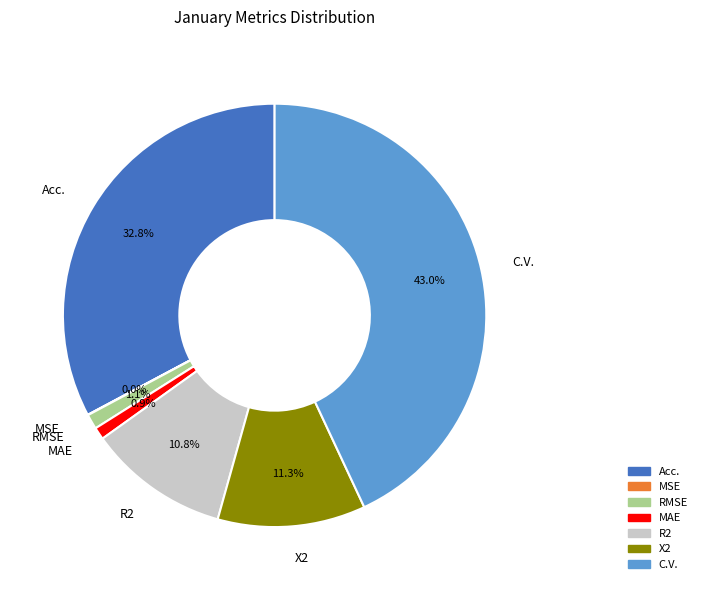

What percentage is NOT represented by MAE?

99.1%